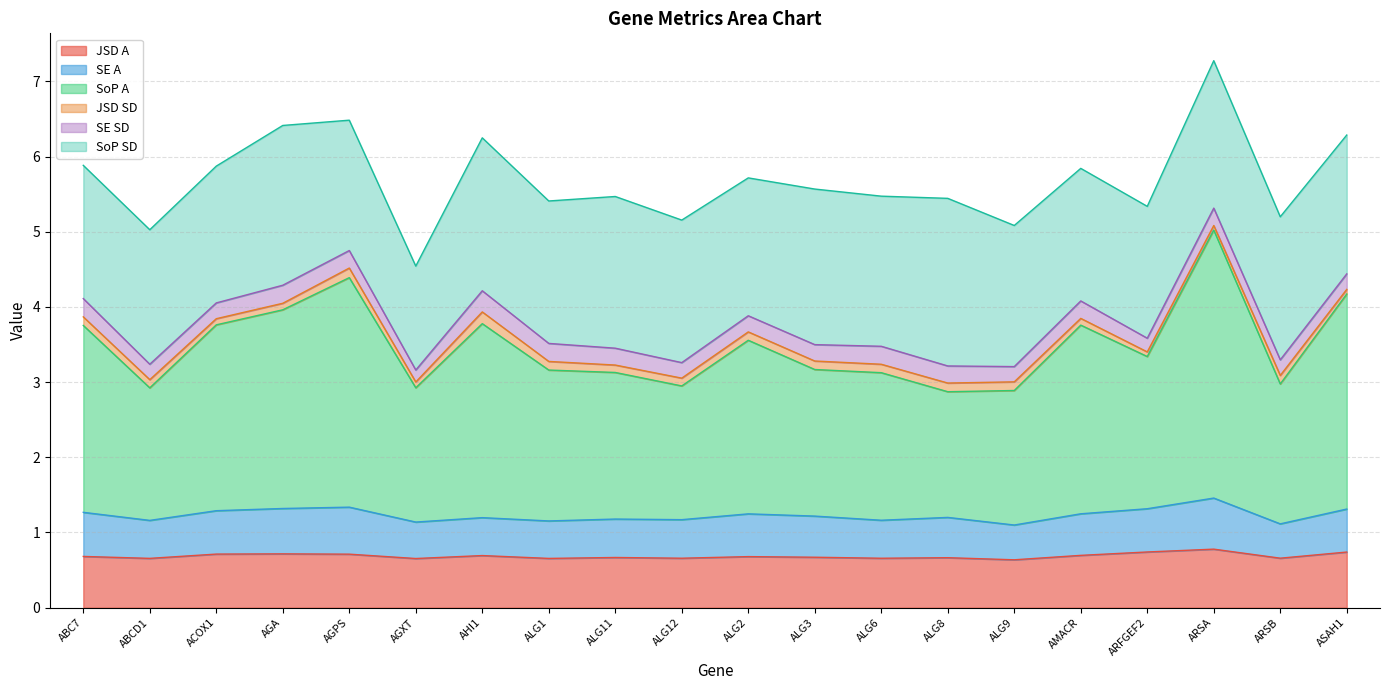

What is the maximum value for SE A?

0.7